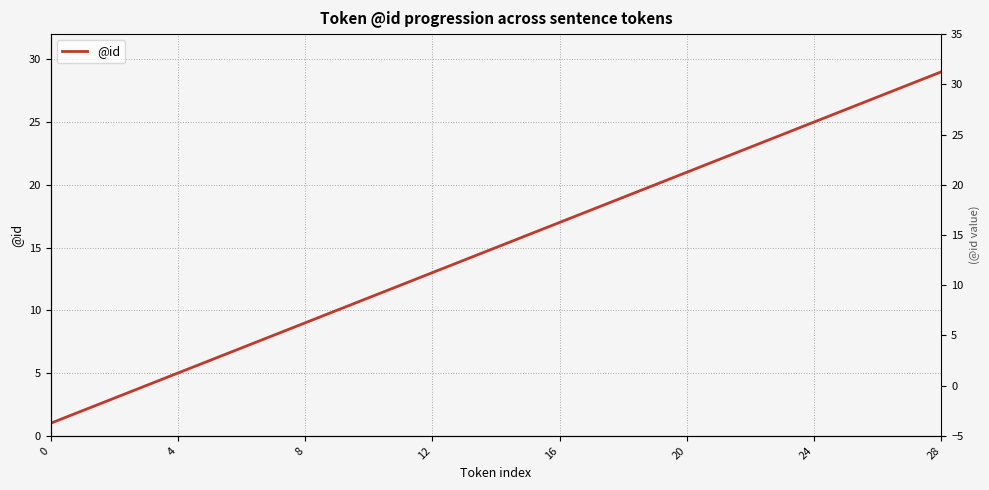

The value at 9 is 15. True or false?

False